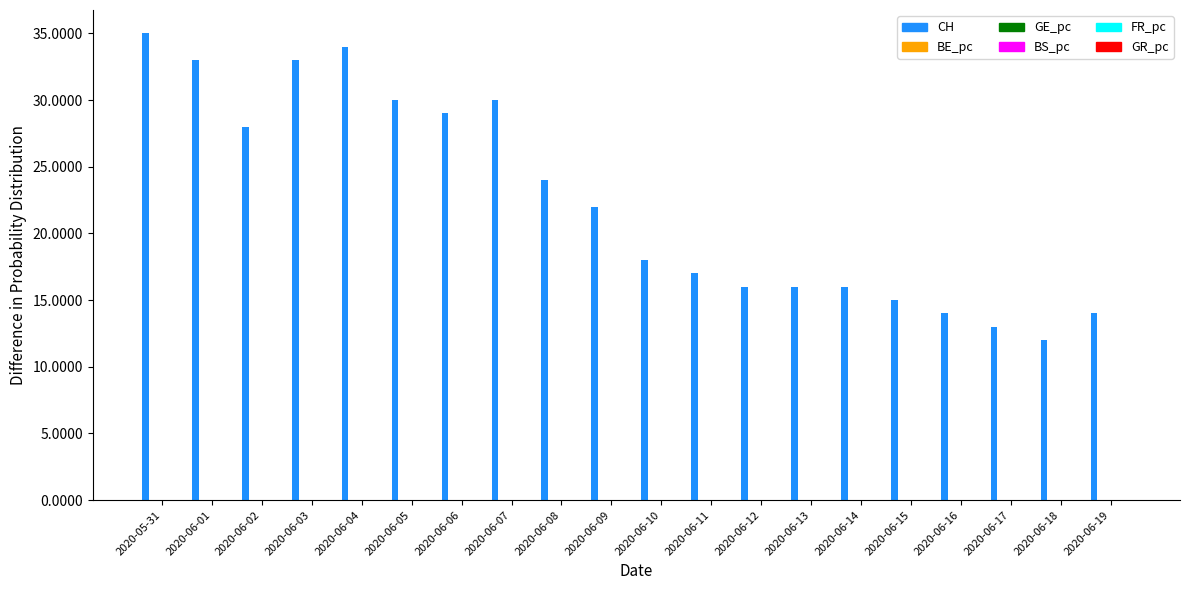

Does the chart contain stacked bars?

No